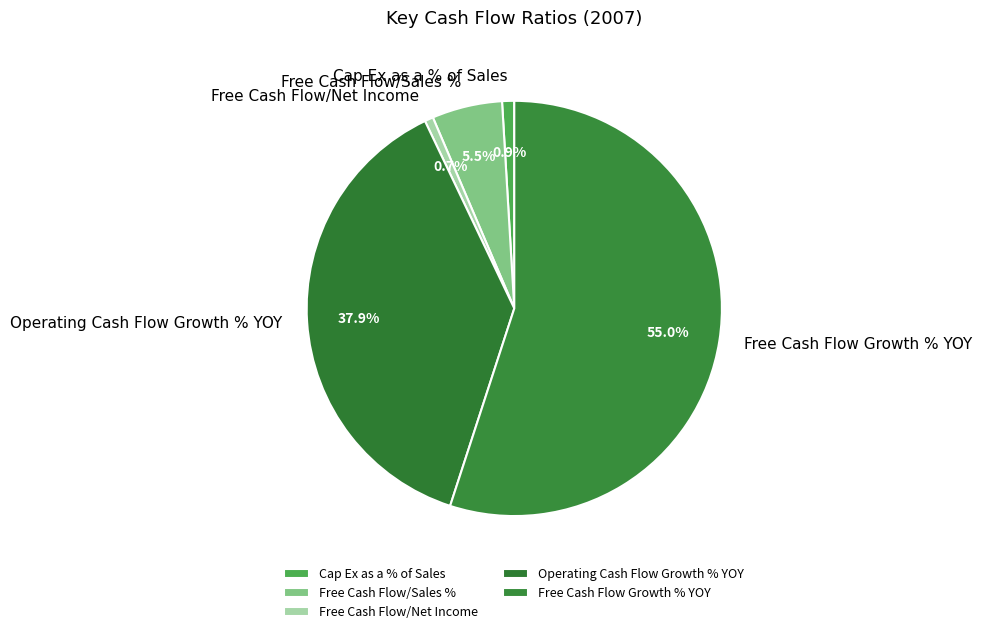

To the nearest percent, what is the difference between the Operating Cash Flow Growth % YOY and Cap Ex as a % of Sales slice percentages?

37%